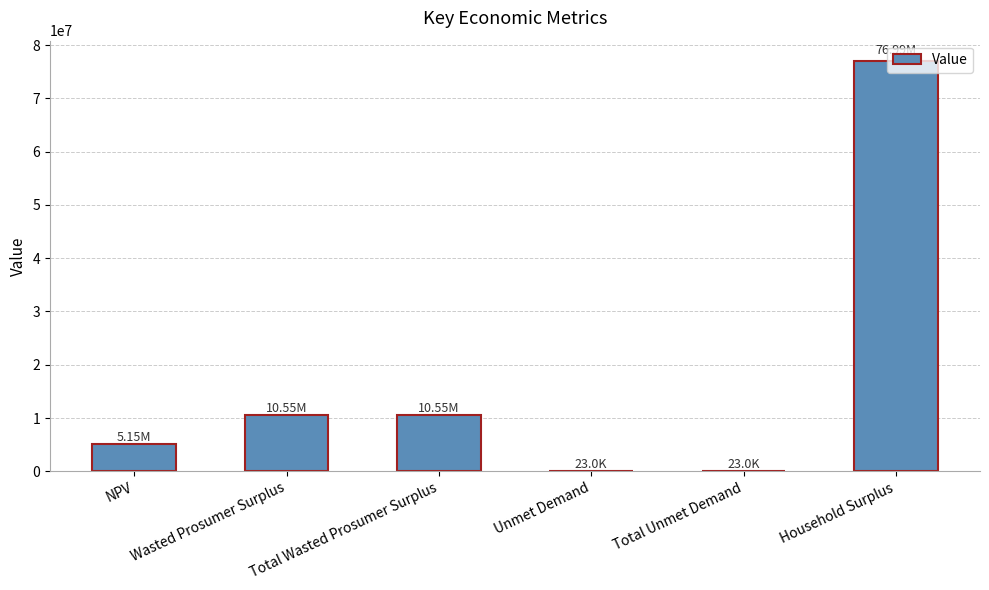

What is the sum of the values at NPV and Total Wasted Prosumer Surplus?

15692540.4